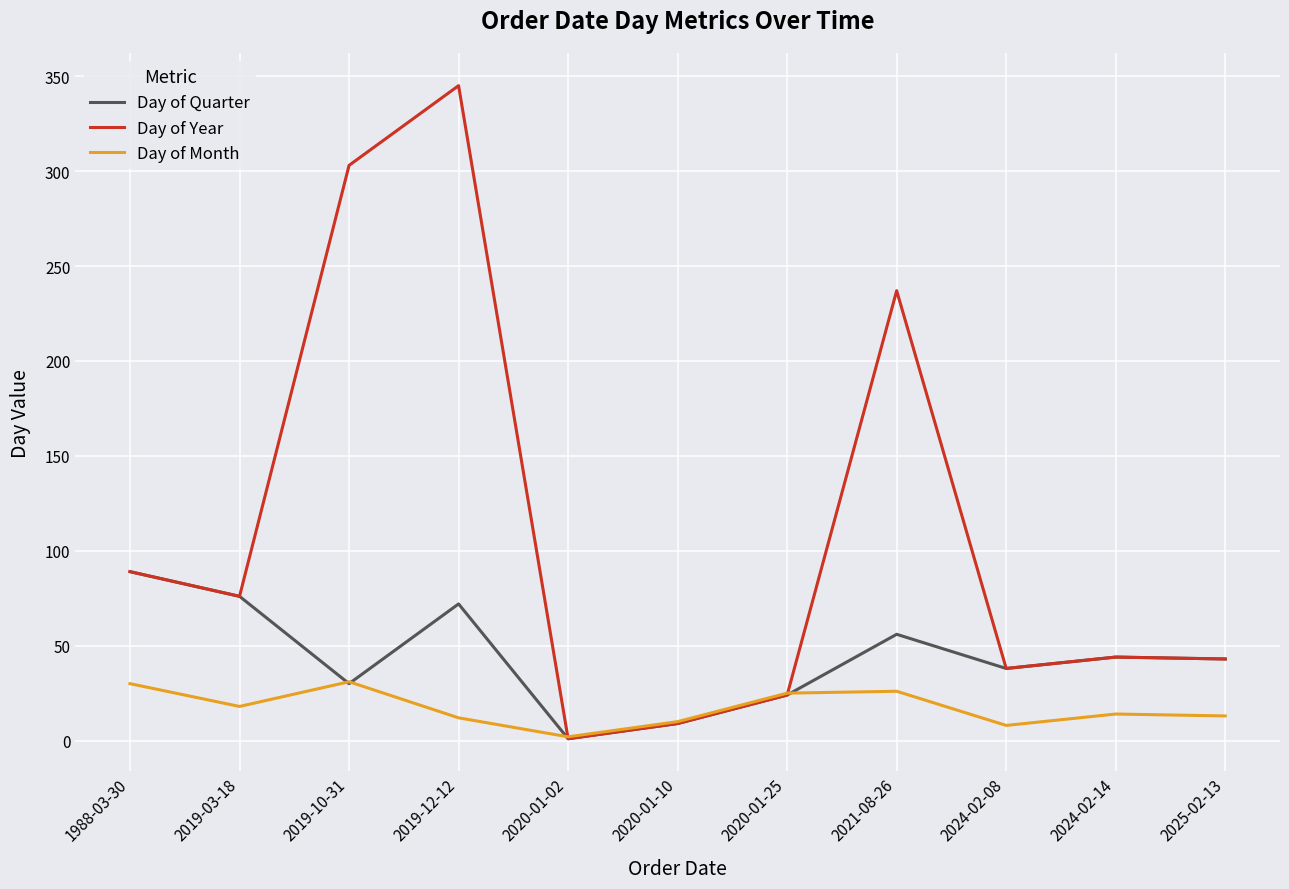

How many categories are shown in the chart?

11